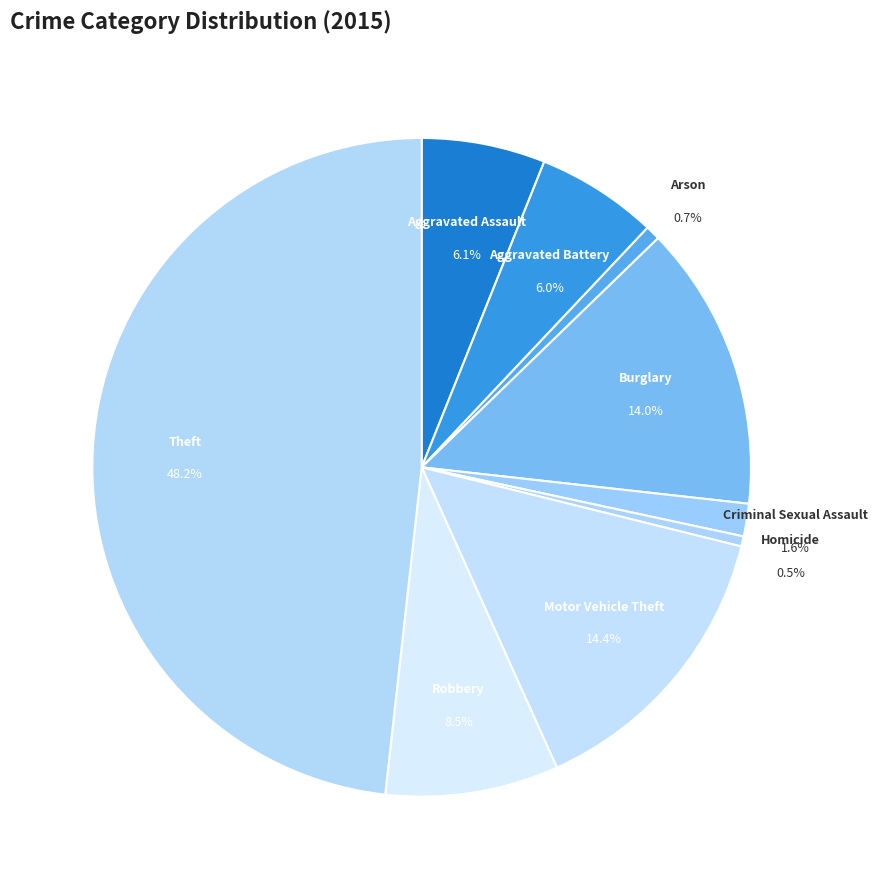

True or false: Arson accounts for 1% of the total.

True